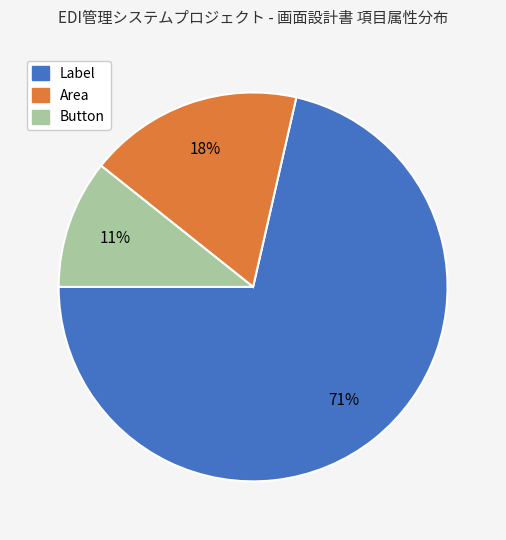

What is the smallest slice in the pie chart?

Button